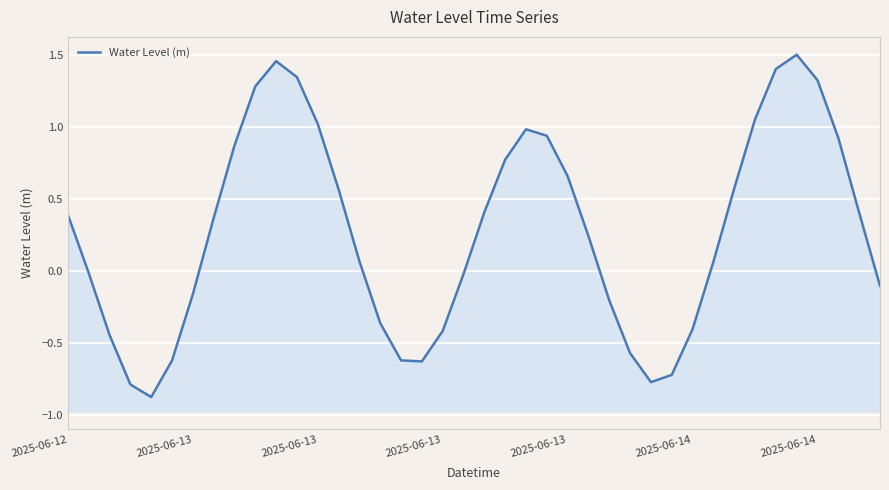

Reading left to right, extract all data points from this chart.

0.4	-0.0	-0.4	-0.8	-0.9	-0.6	-0.2	0.4	0.9	1.3	1.5	1.3	1.0	0.6	0.1	-0.4	-0.6	-0.6	-0.4	-0.0	0.4	0.8	1.0	0.9	0.7	0.2	-0.2	-0.6	-0.8	-0.7	-0.4	0.1	0.6	1.1	1.4	1.5	1.3	0.9	0.4	-0.1